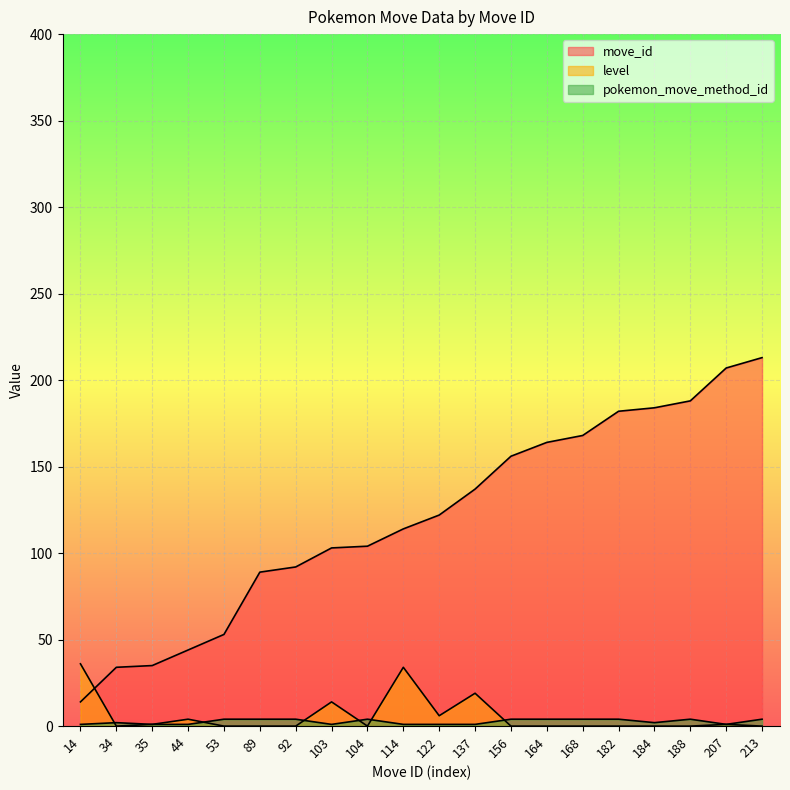

Reading right to left, transcribe all the data shown in this chart.

move_id: 213=213	207=207	188=188	184=184	182=182	168=168	164=164	156=156	137=137	122=122	114=114	104=104	103=103	92=92	89=89	53=53	44=44	35=35	34=34	14=14
level: 213=0	207=1	188=0	184=0	182=0	168=0	164=0	156=0	137=19	122=6	114=34	104=0	103=14	92=0	89=0	53=0	44=4	35=1	34=0	14=36
pokemon_move_method_id: 213=4	207=1	188=4	184=2	182=4	168=4	164=4	156=4	137=1	122=1	114=1	104=4	103=1	92=4	89=4	53=4	44=1	35=1	34=2	14=1